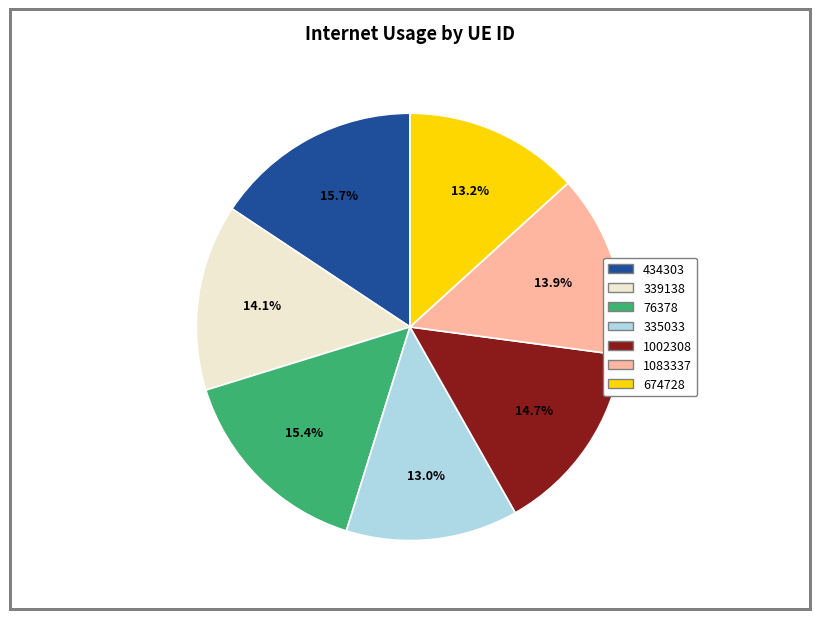

Does 1083337 account for over 50% of the chart?

No